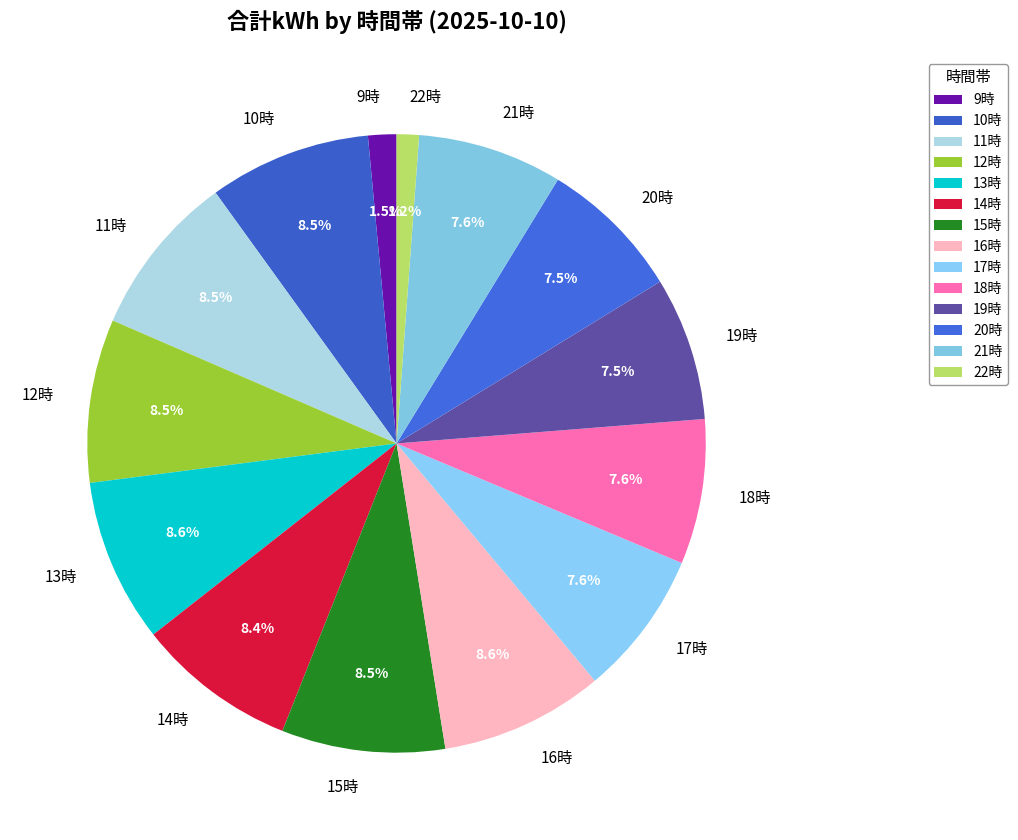

Approximately how many times larger is the value at 13時 compared to 16時?

1.0